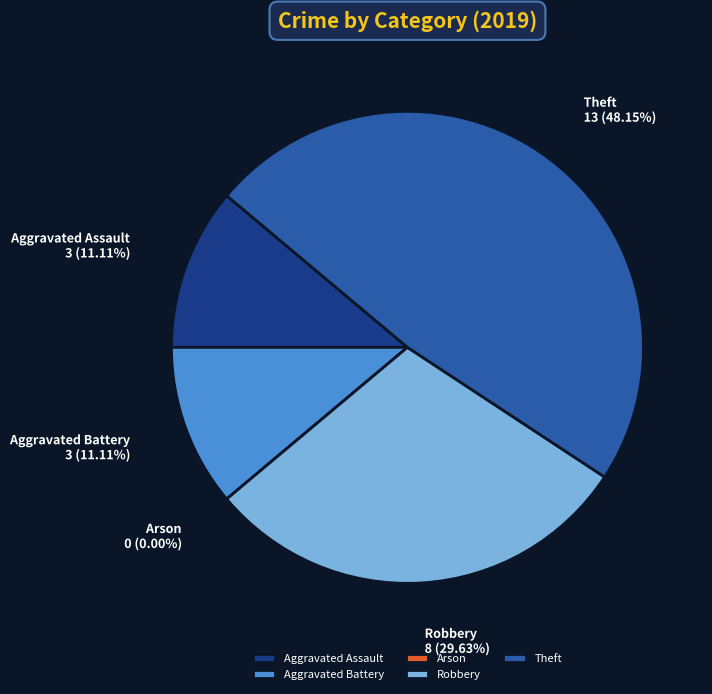

Does Aggravated Battery represent more than half of the total?

No